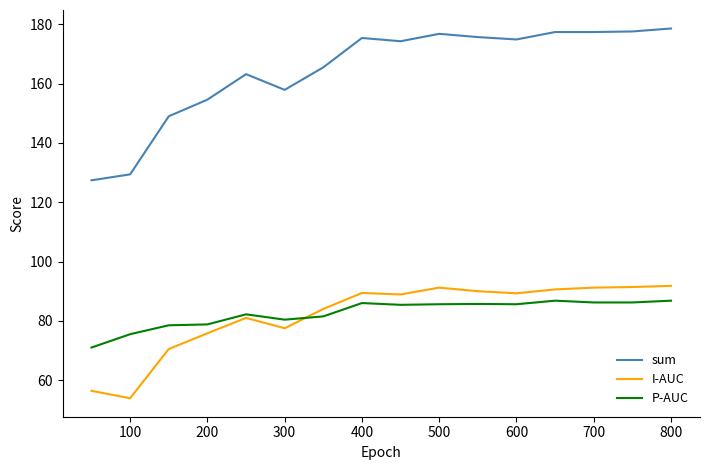

What is the average value of the I-AUC series?

82.1